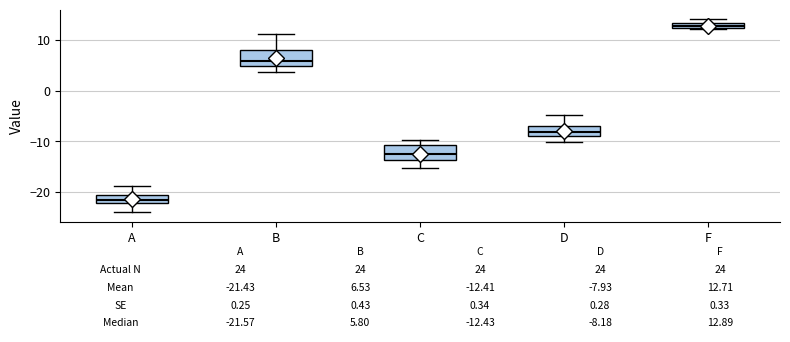

Which box has the lowest median line?

A